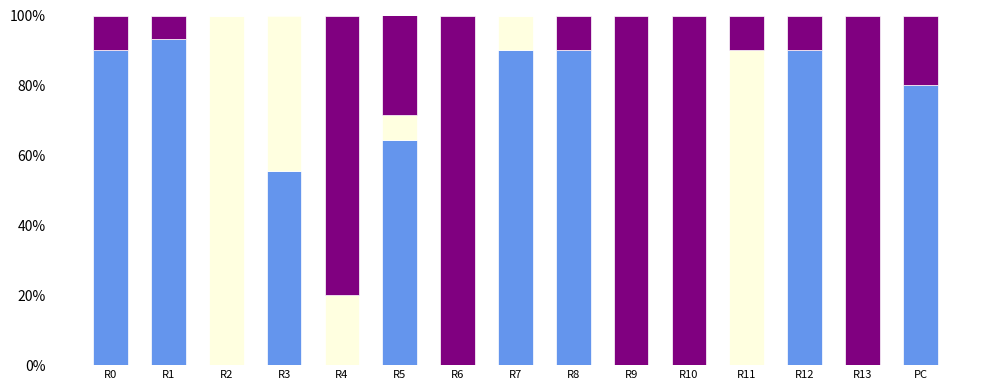

What is the total value across all series at R4?

100.0